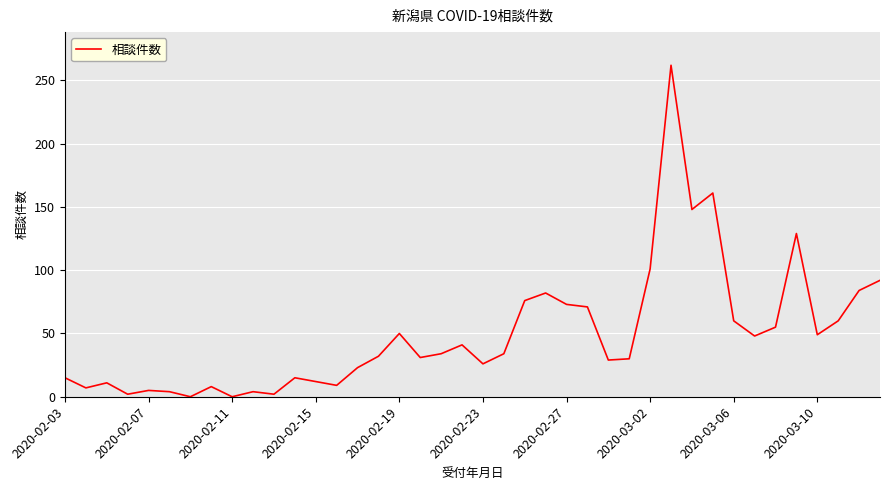

What is the difference between the maximum and minimum values?

262